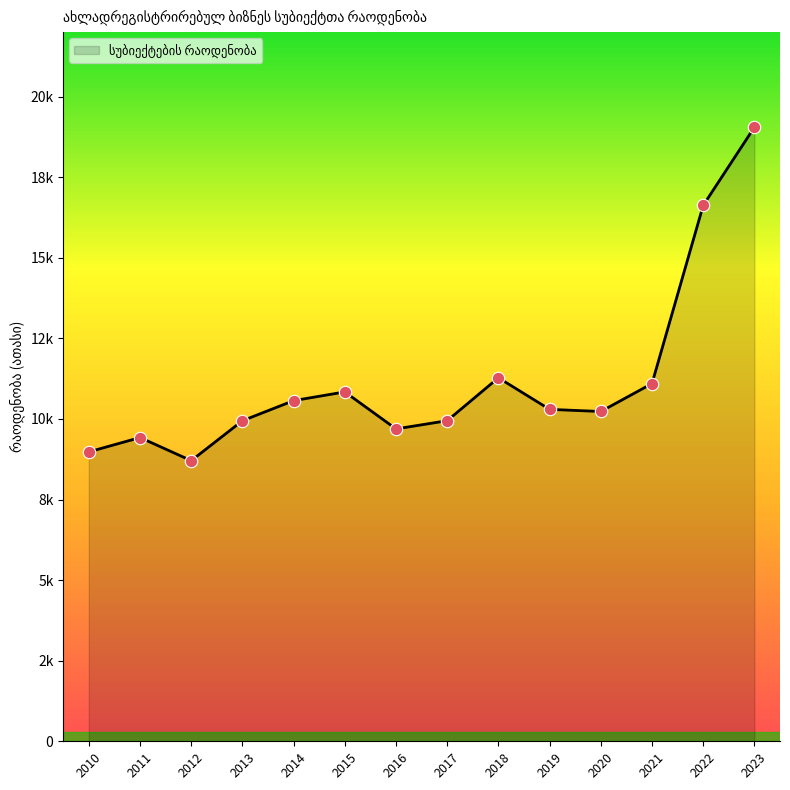

What is the change in value from 2011 to 2019?

+0.9